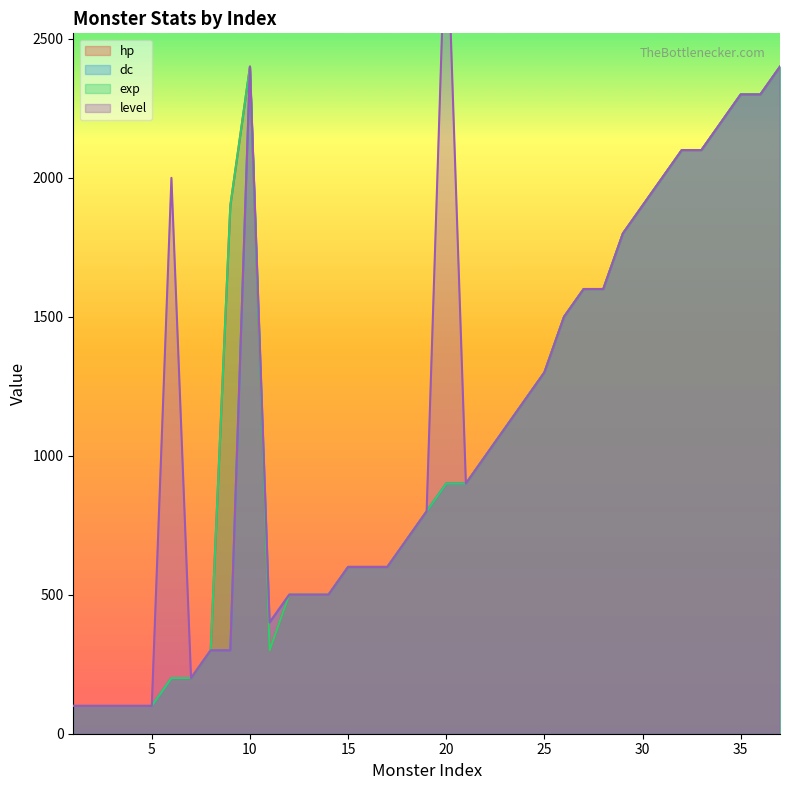

Which series has the widest spread of values?

level